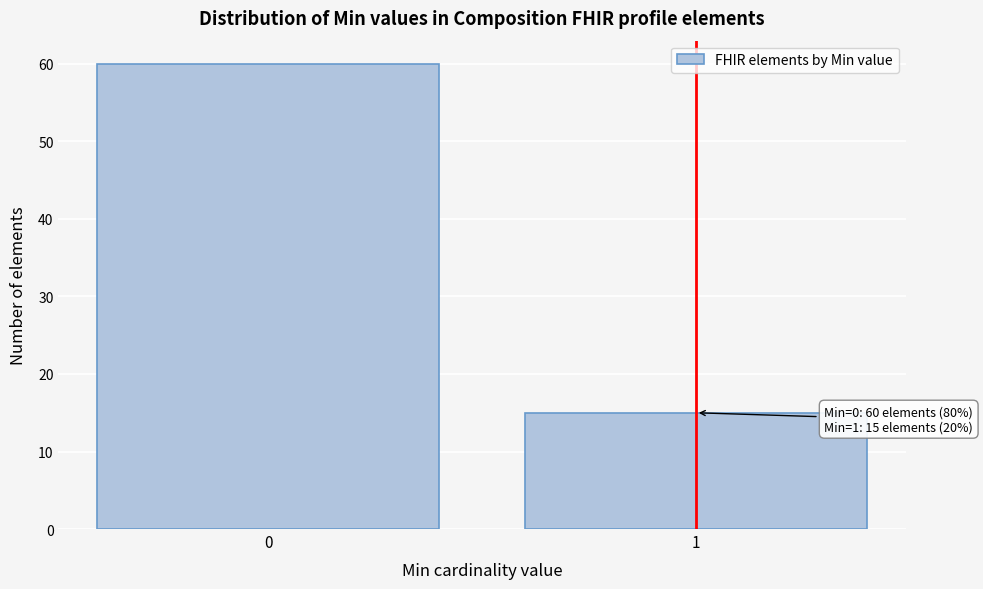

Reading left to right, list all the values displayed in this chart.

60	15